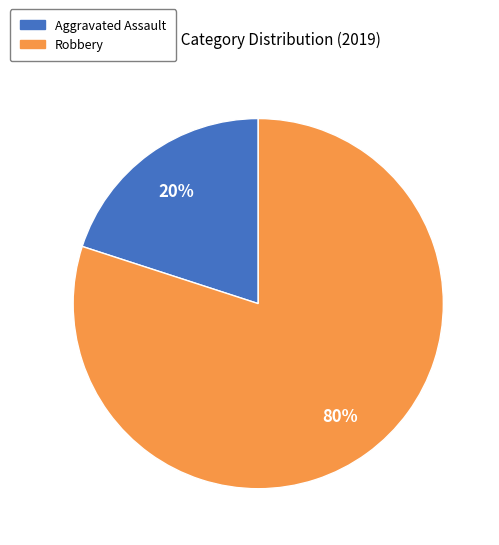

Count the number of slices in the pie.

2